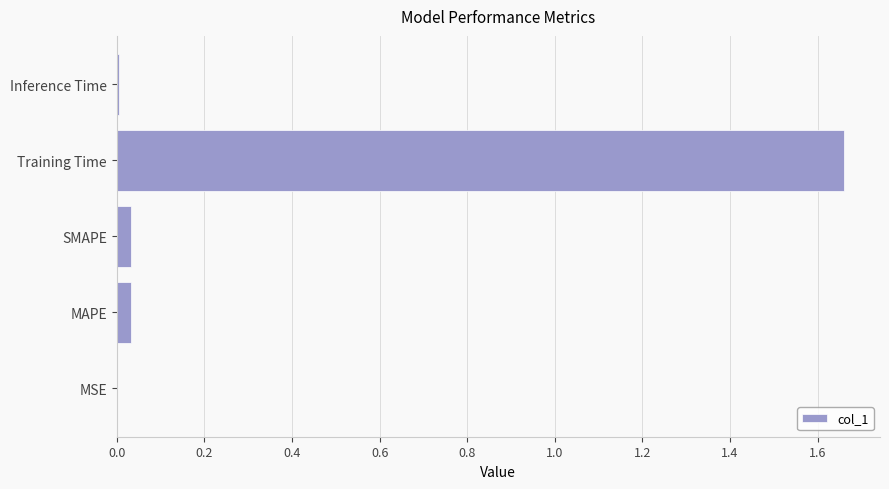

At which category does the chart reach its peak across all series?

Training Time